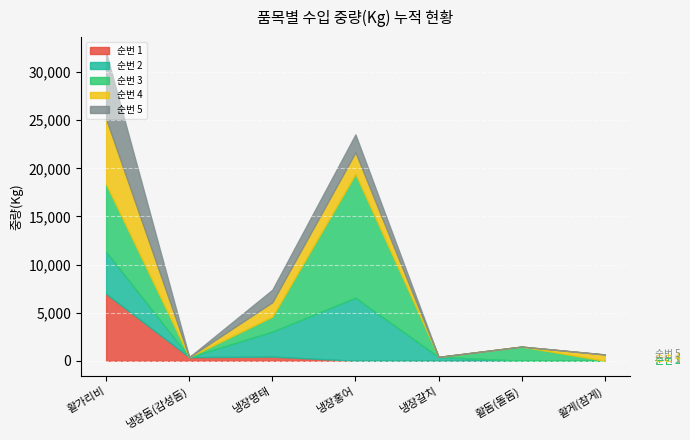

What is the difference between the 순번 5 values at 냉장명태 and 냉장갈치?

1300